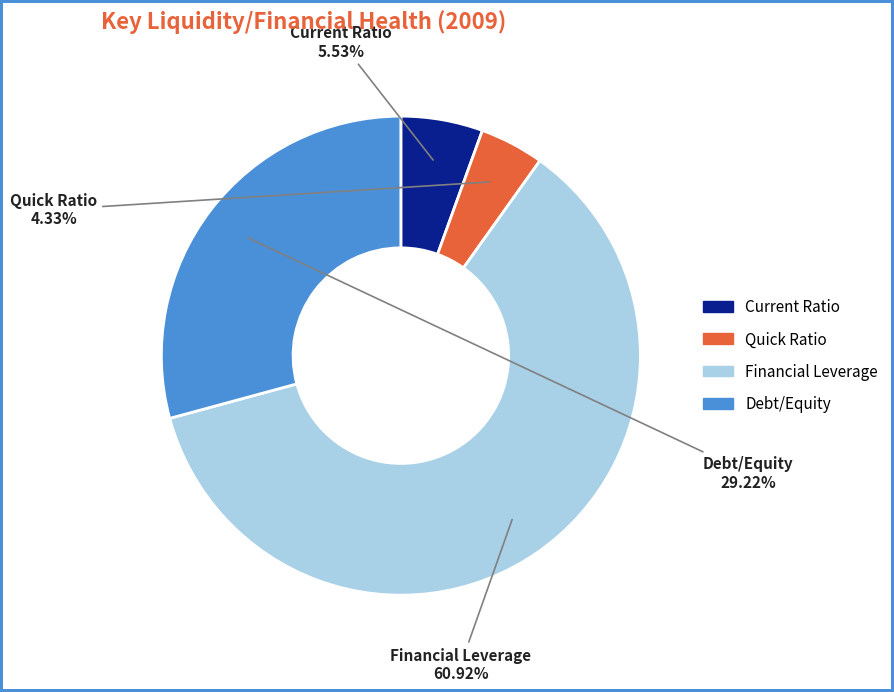

Which category has the smallest portion of the pie?

Quick Ratio